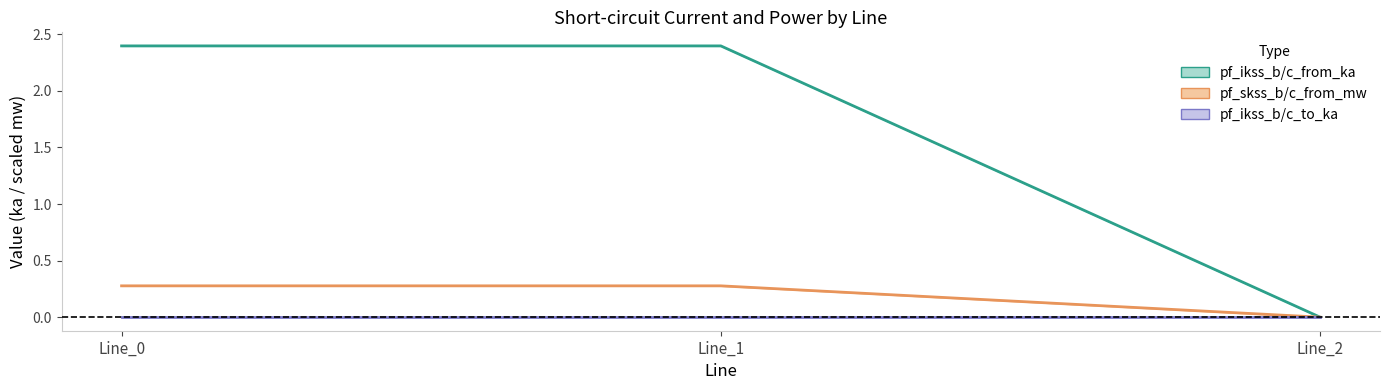

What is the difference between the maximum and minimum values in the pf_skss center series?

0.3